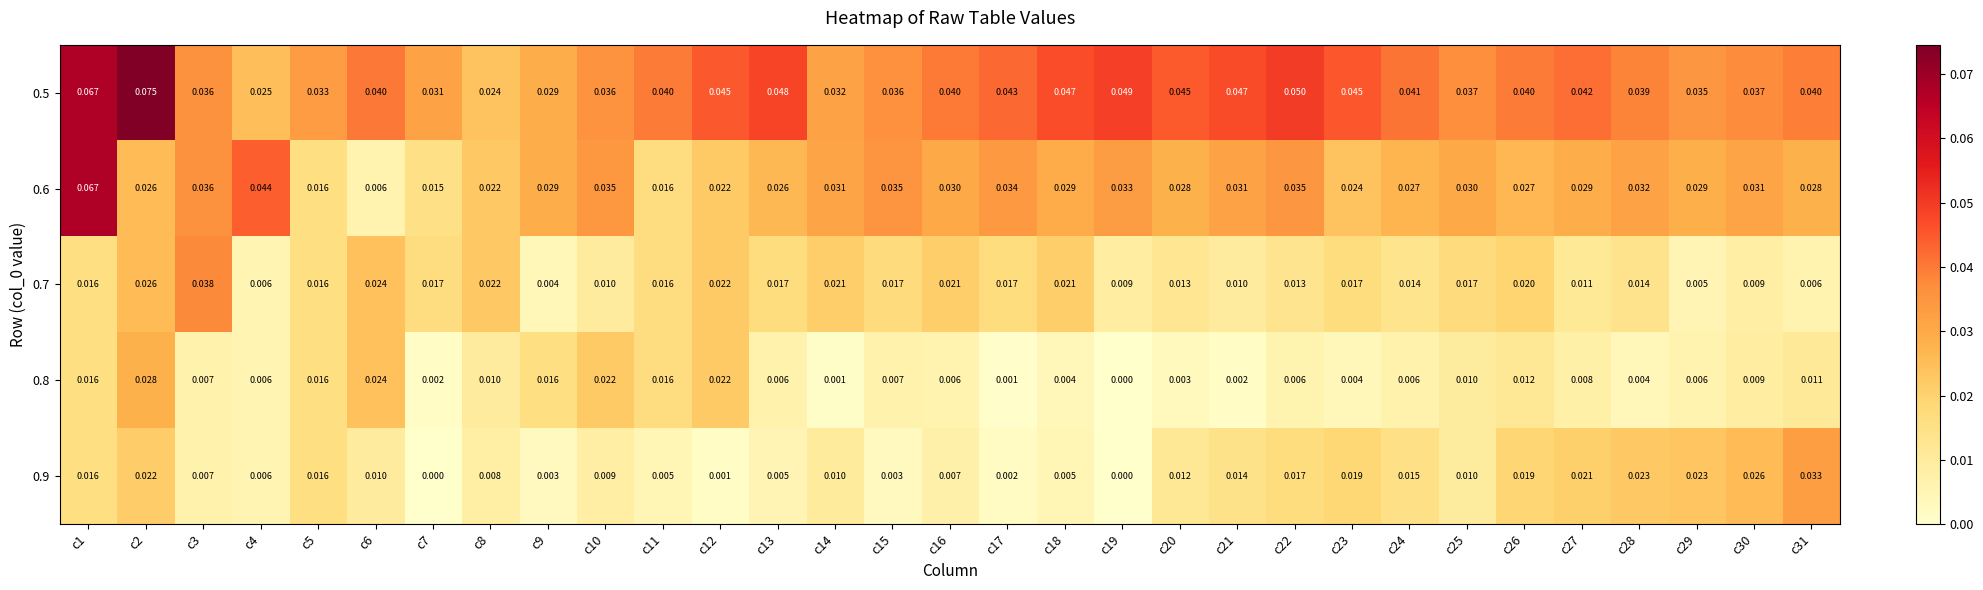

Is the value of 0.5 at c3 greater than the value of 0.7 at c31?

Yes